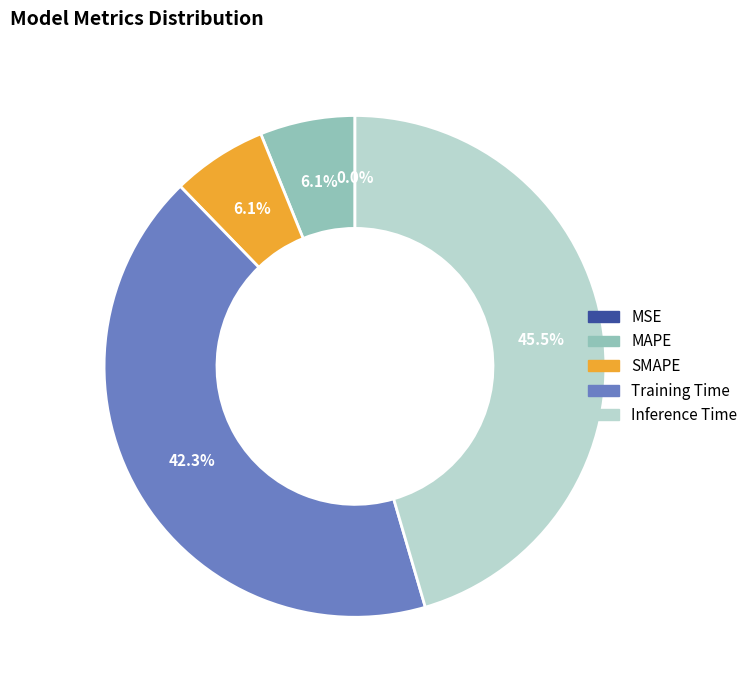

What is the total percentage of Training Time and MAPE?

48.4%